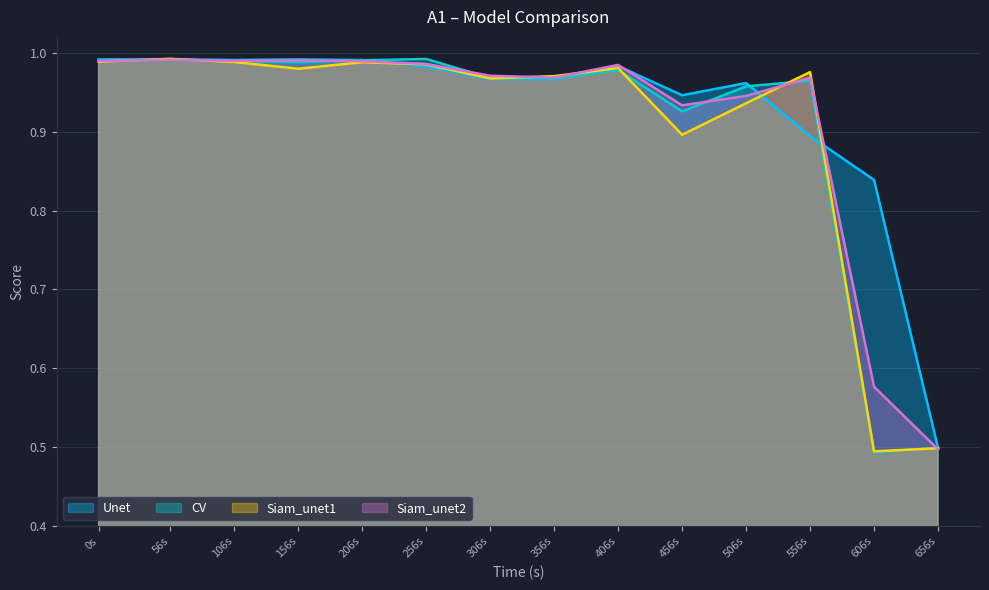

Rank the series by their maximum value, from lowest to highest.

Siam_unet2, Unet, CV, Siam_unet1